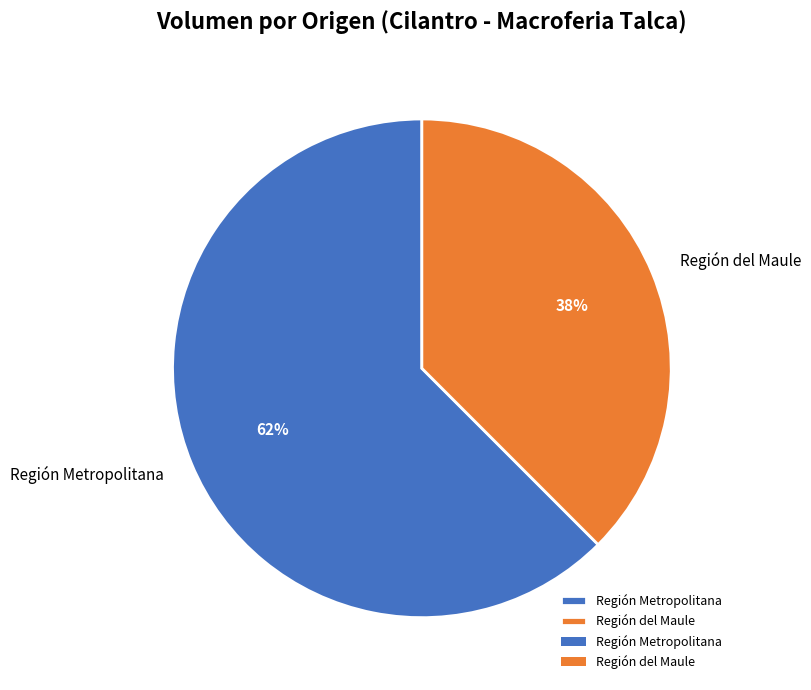

Is there a majority slice in this chart?

Yes